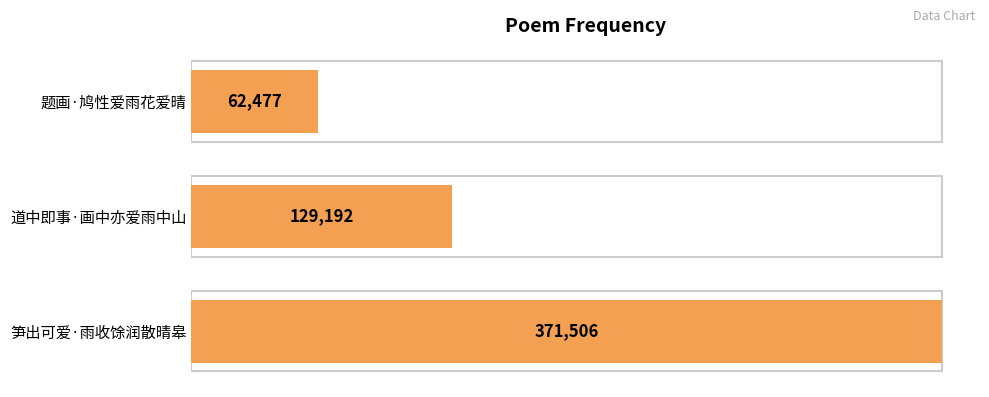

What is the difference between the second highest and minimum values?

66715